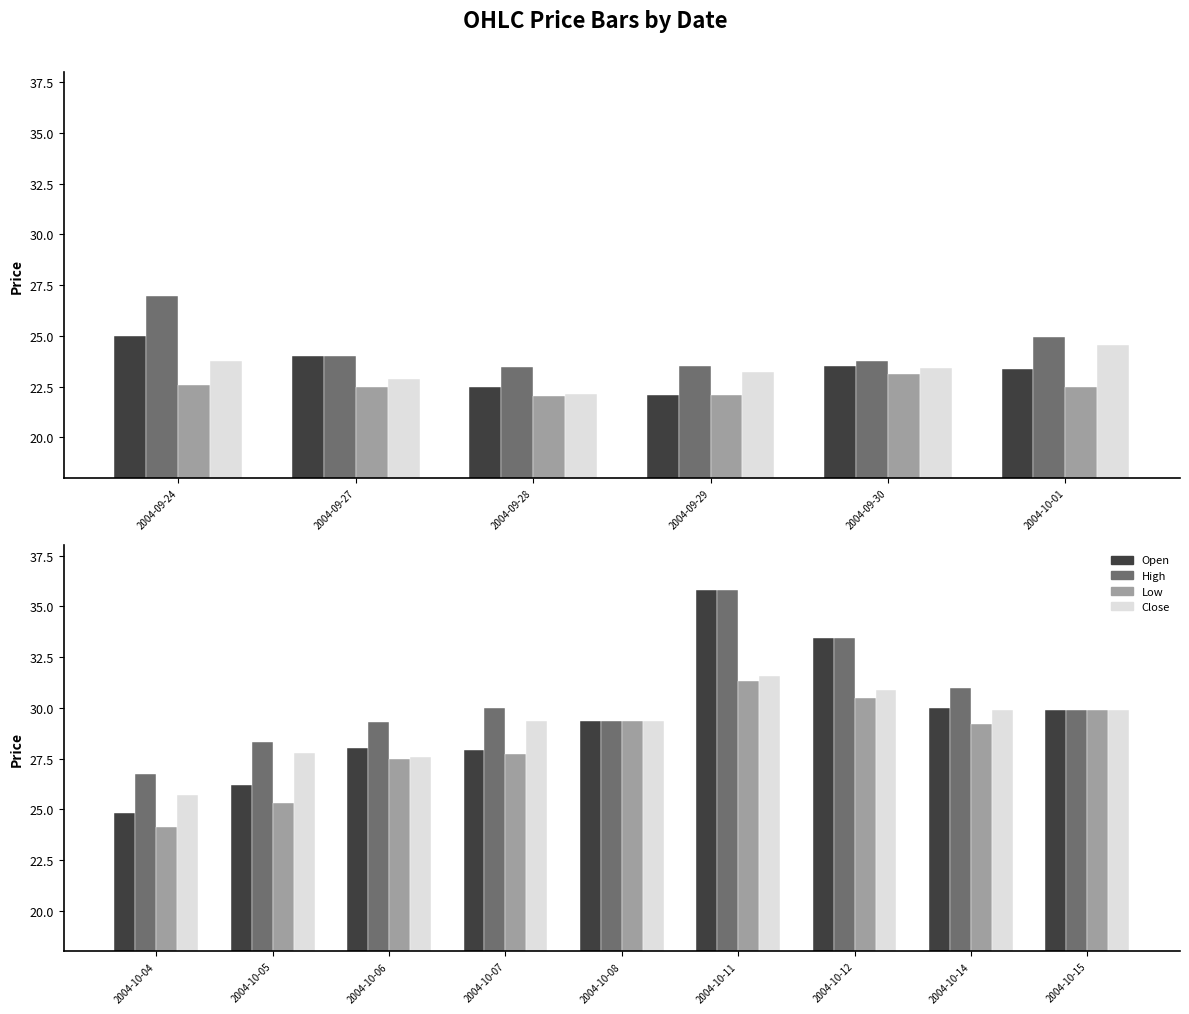

At how many categories does at least one series exceed 29?

7